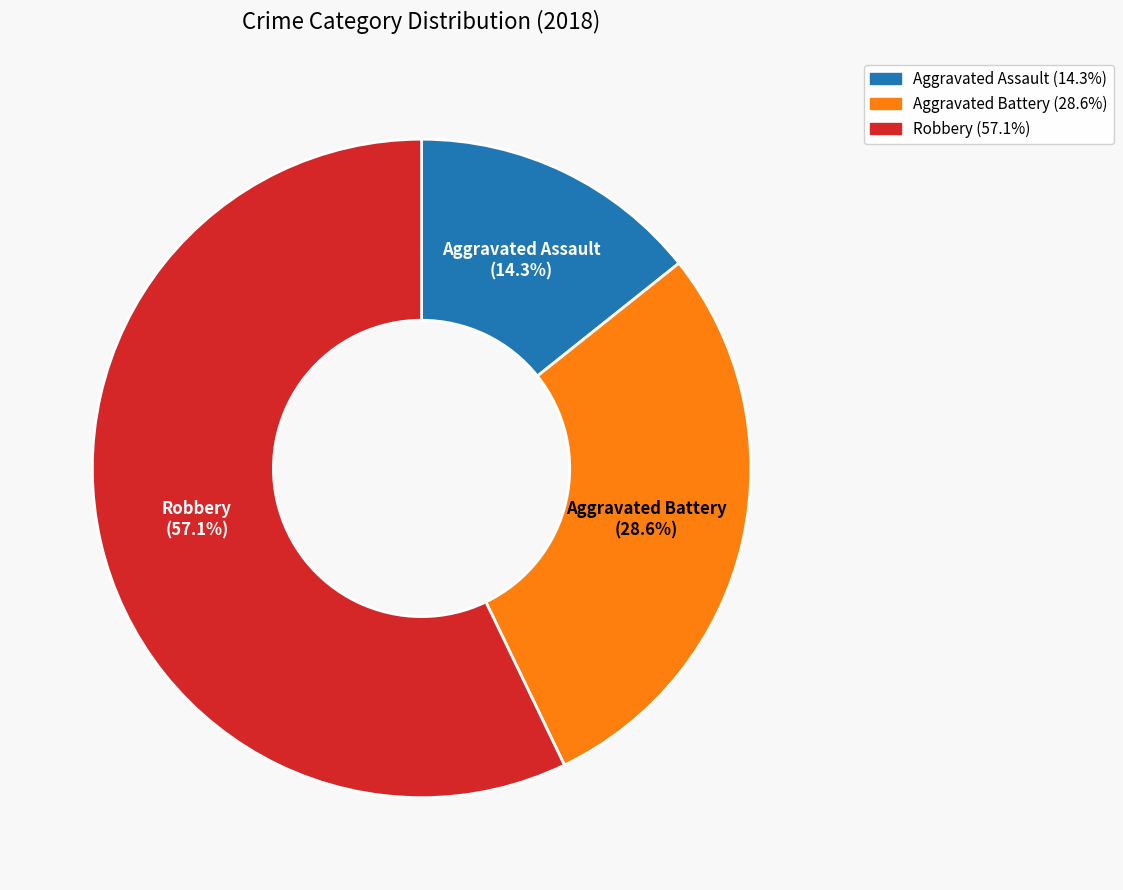

To the nearest percent, what is the difference between the Aggravated Battery and Aggravated Assault slice percentages?

14%